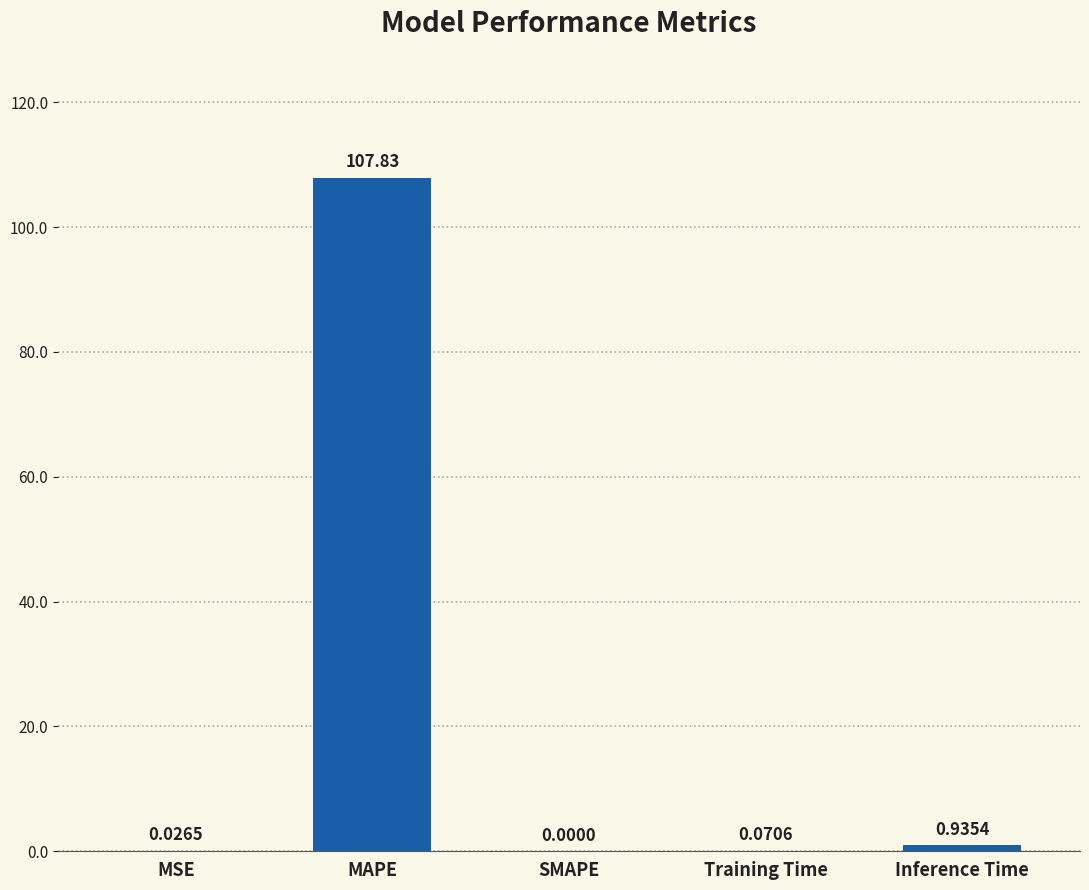

What is the sum of all values?

108.9